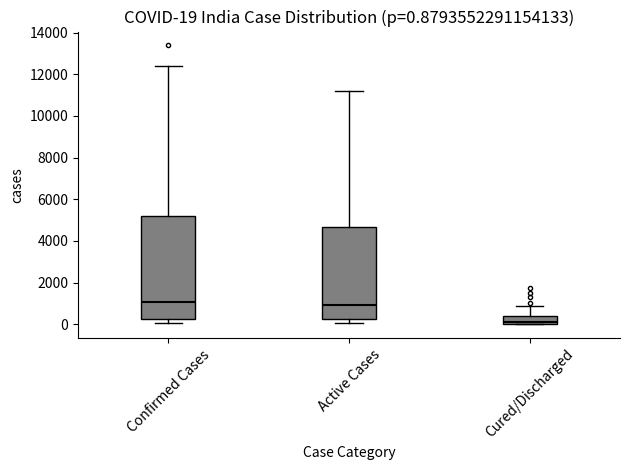

Which box is the tallest, from its lower edge to its upper edge?

Confirmed Cases